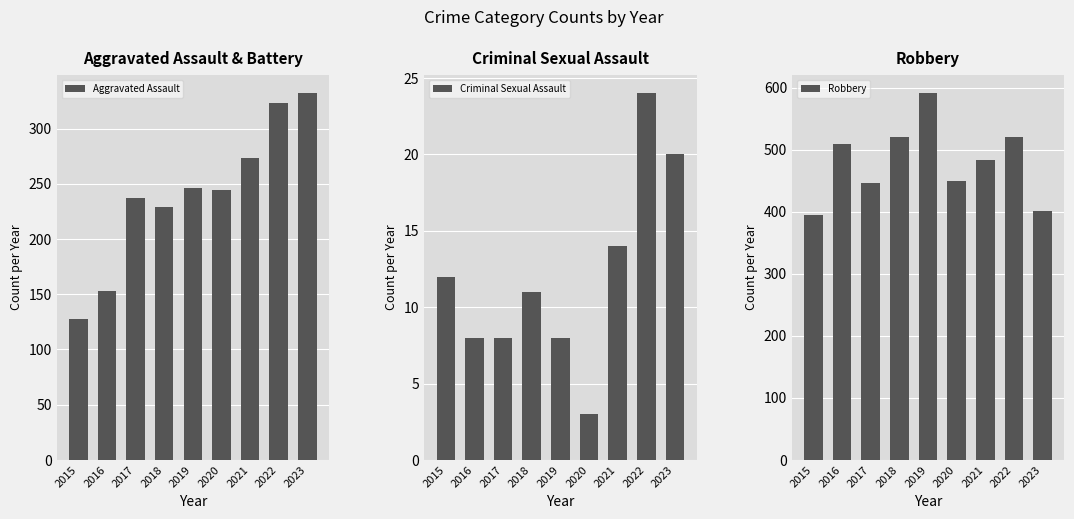

Reading left to right, what are all the values shown in this chart?

Aggravated Assault: 2015=128	2016=153	2017=237	2018=229	2019=246	2020=244	2021=273	2022=323	2023=332
Criminal Sexual Assault: 2015=12	2016=8	2017=8	2018=11	2019=8	2020=3	2021=14	2022=24	2023=20
Robbery: 2015=395	2016=510	2017=446	2018=520	2019=591	2020=450	2021=484	2022=521	2023=401